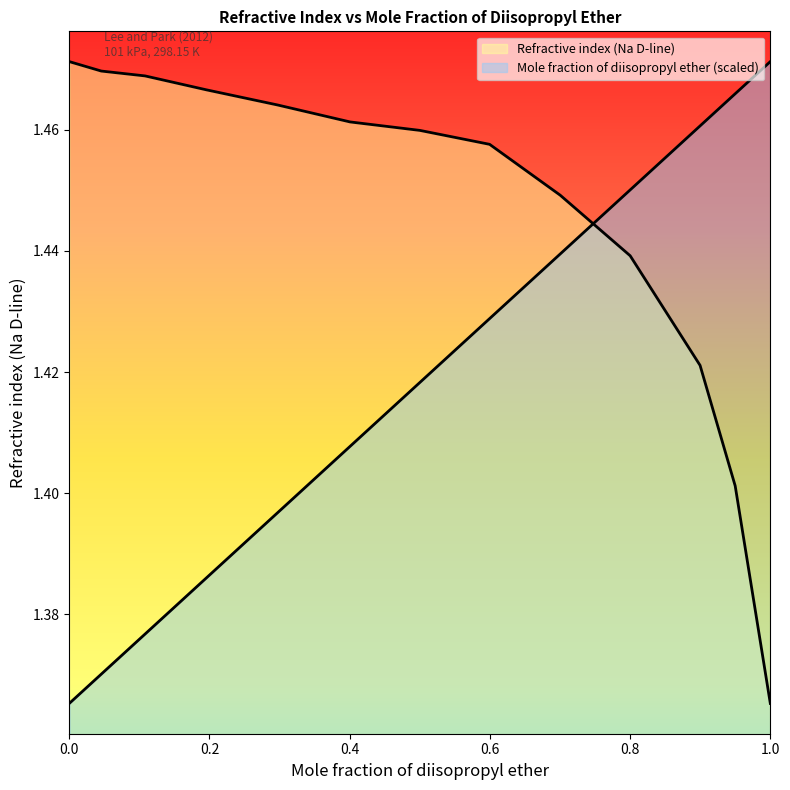

What are all the series names shown in the legend?

Mole fraction of diisopropyl ether, Refractive index (Na D-line)